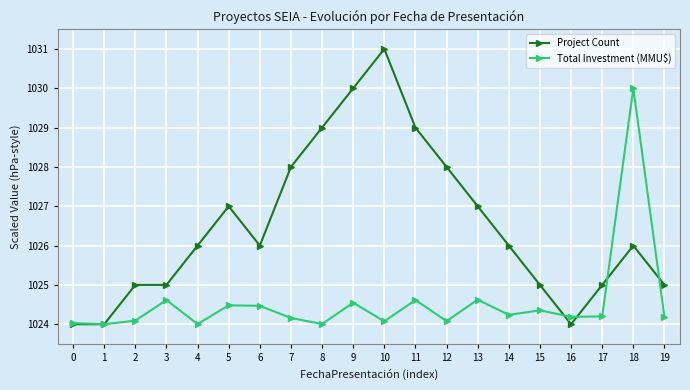

What is the sum of all Total Investment (MMU$) values?

20491.0